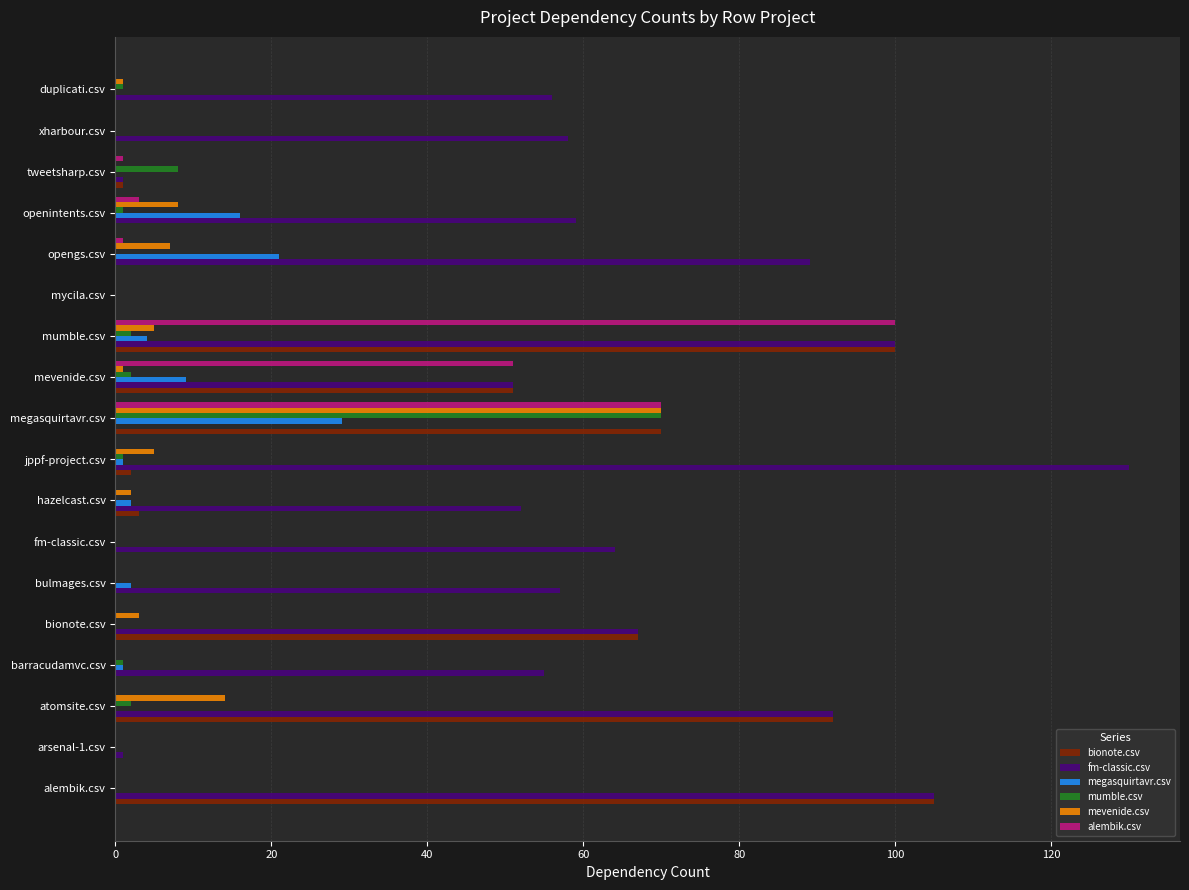

What are all the series names shown in the legend?

bionote.csv, fm-classic.csv, megasquirtavr.csv, mumble.csv, mevenide.csv, alembik.csv